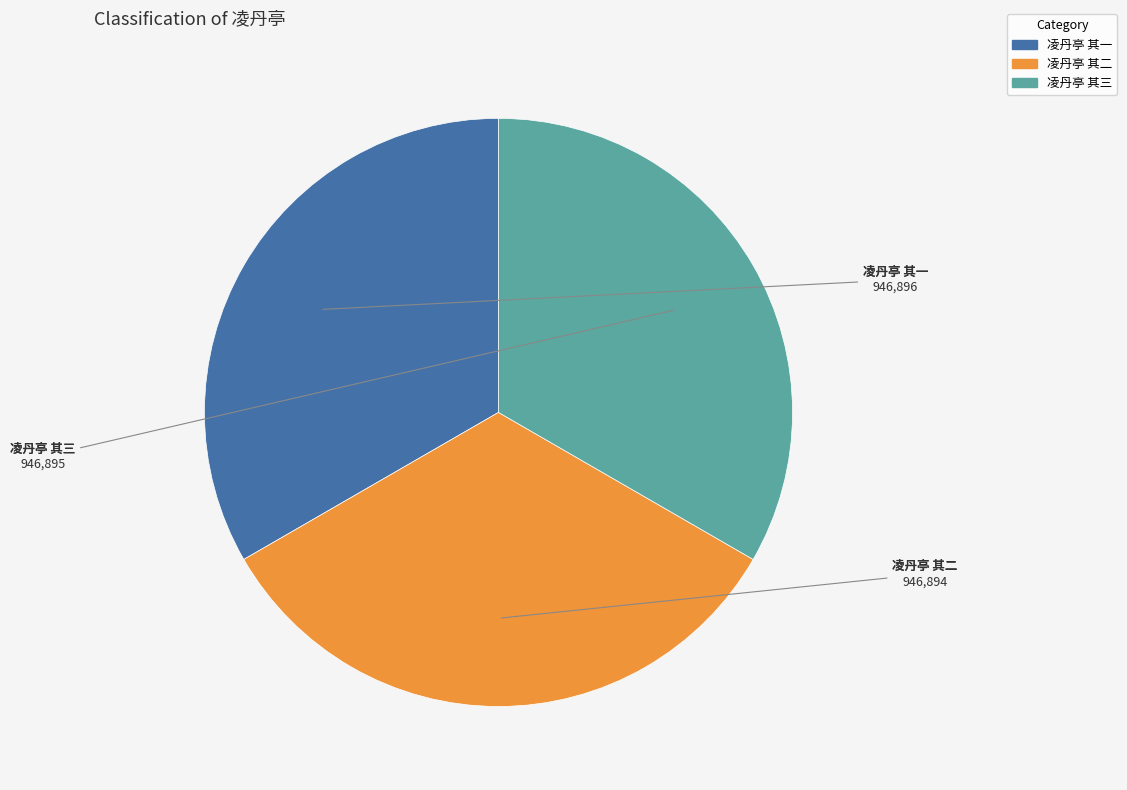

What is the ratio of the value at 凌丹亭 其三 to the value at 凌丹亭 其一?

1.0